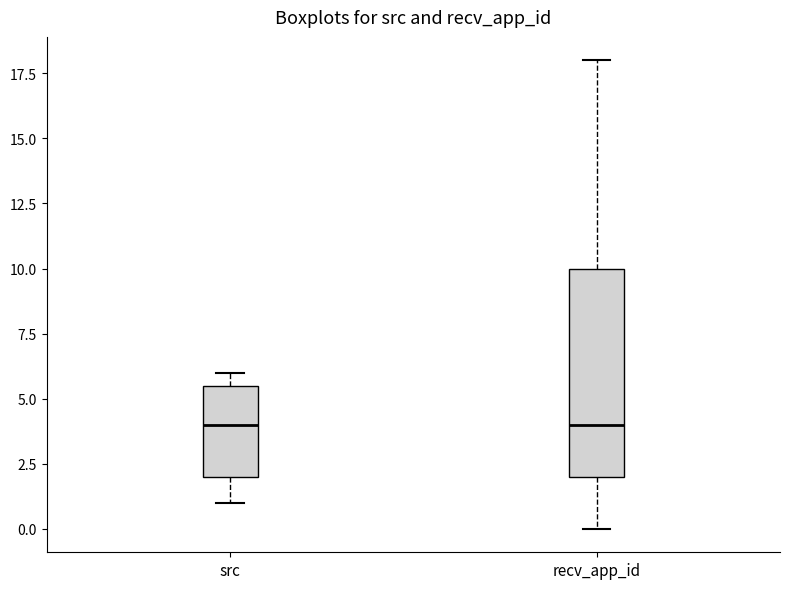

Reading left to right, transcribe this box plot: for each box, give where its median line is, the range the box spans, and where its two whiskers end, as read against the y-axis. The values are not printed on the chart, so give them approximately, as read against the axis.

src: median 4.0, box 2.0 to 5.5, whiskers 1.0 to 6.0
recv_app_id: median 4.0, box 2.0 to 10.0, whiskers 0.0 to 18.0